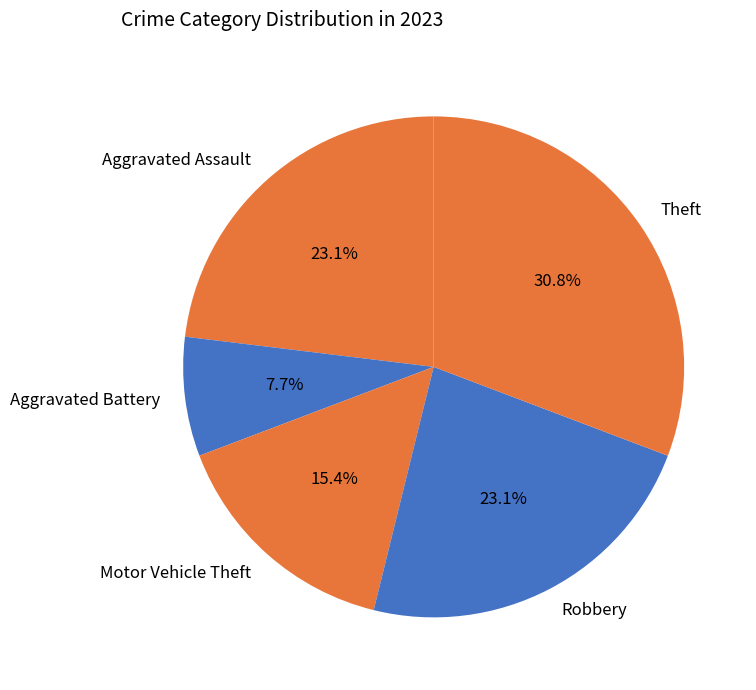

To the nearest percent, what is the difference between the Aggravated Battery and Aggravated Assault slice percentages?

15%